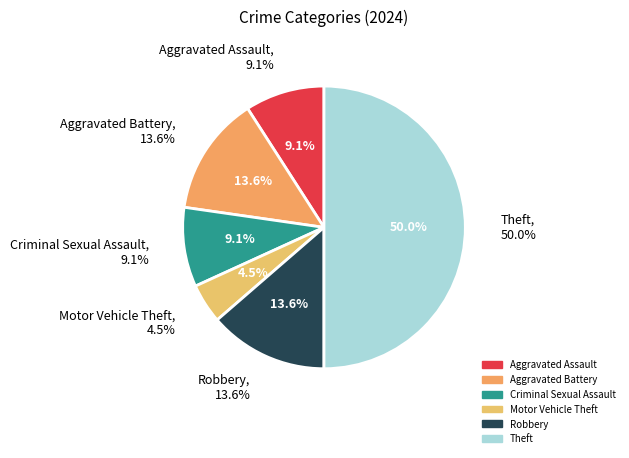

To the nearest percent, what percentage of the pie is Aggravated Battery?

14%